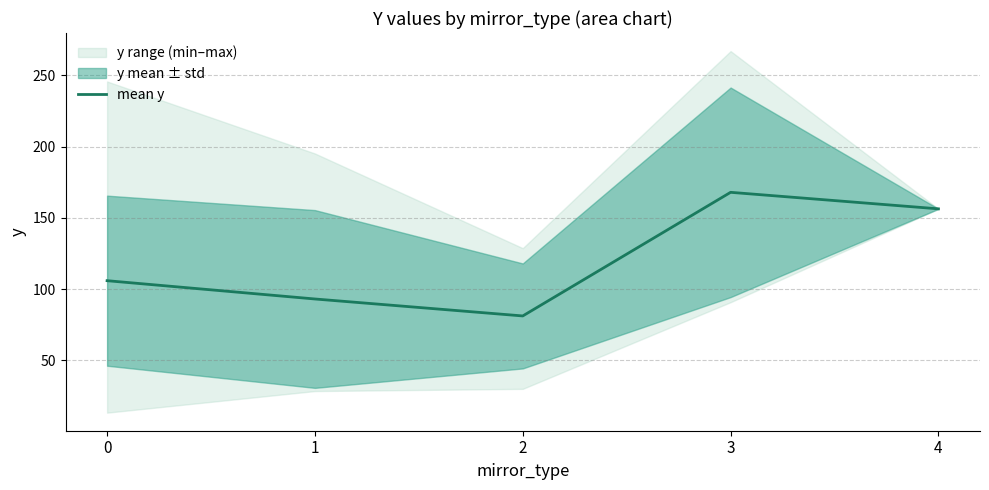

Read the value at 0.

106.0